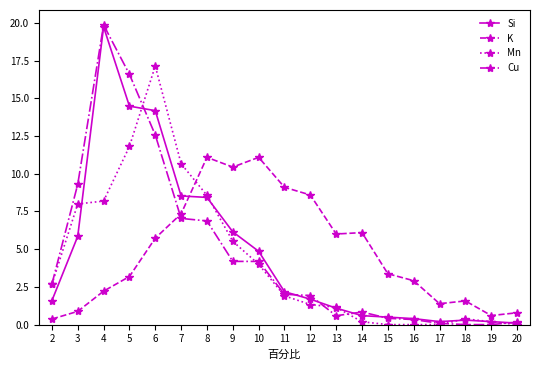

What are all the series names shown in the legend?

Si, K, Mn, Cu